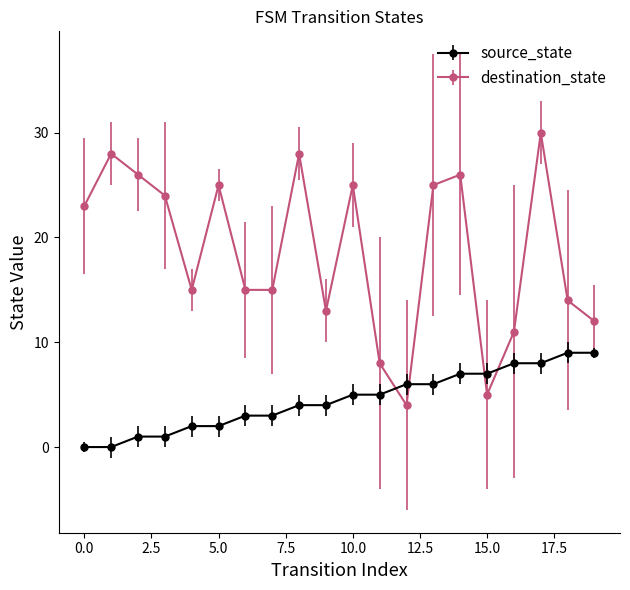

What is the average value of the destination_state series?

19